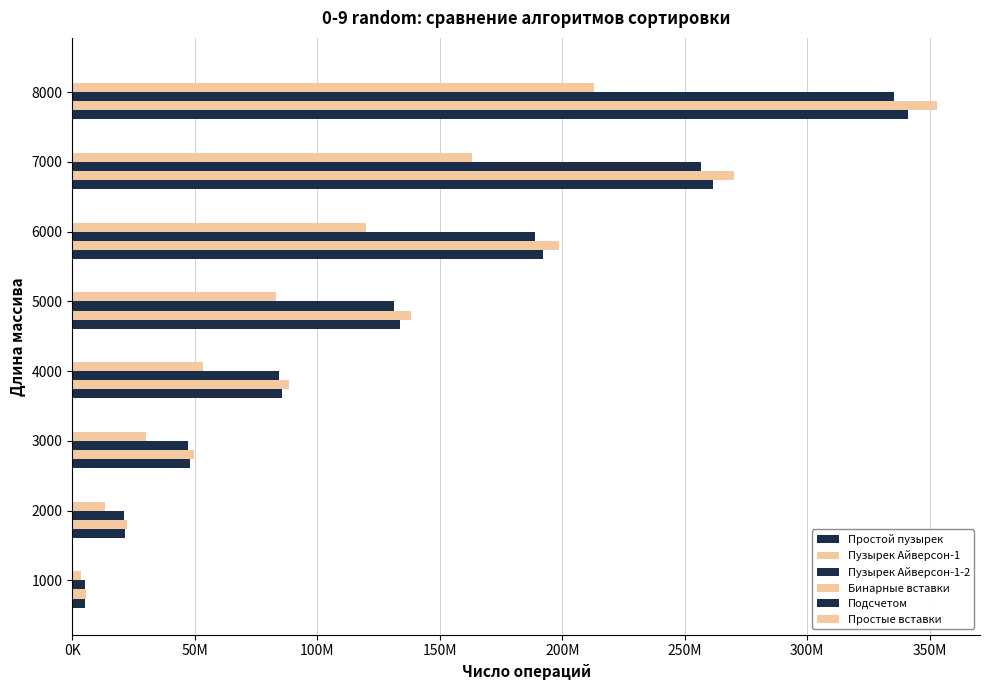

What are all the series names shown in the legend?

Простой пузырек, Пузырек Айверсон-1, Пузырек Айверсон-1-2, Бинарные вставки, Подсчетом, Простые вставки